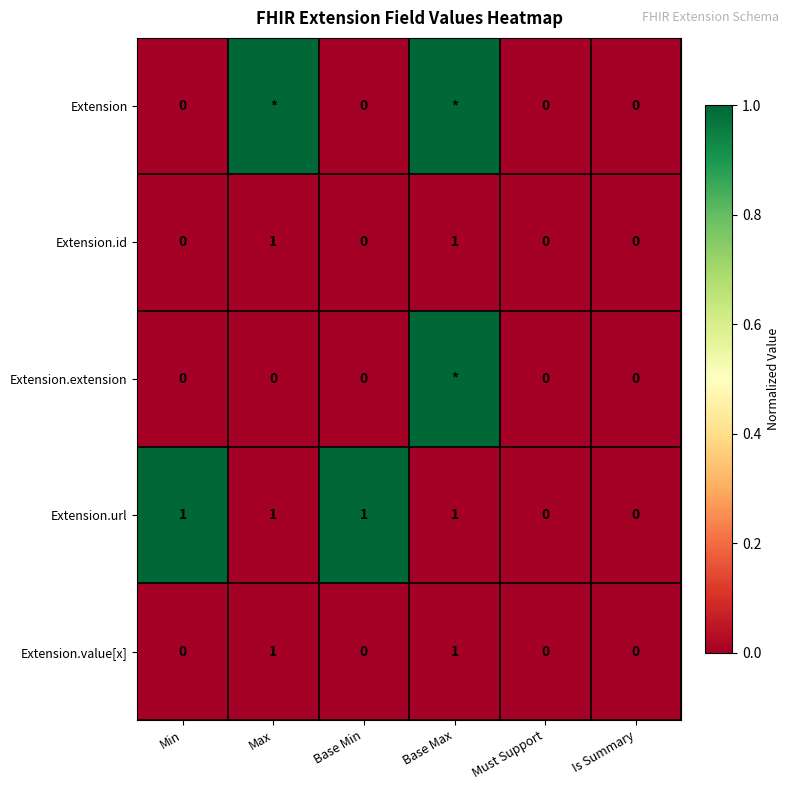

Count the Extension.url values in the range 0 to 1.

6